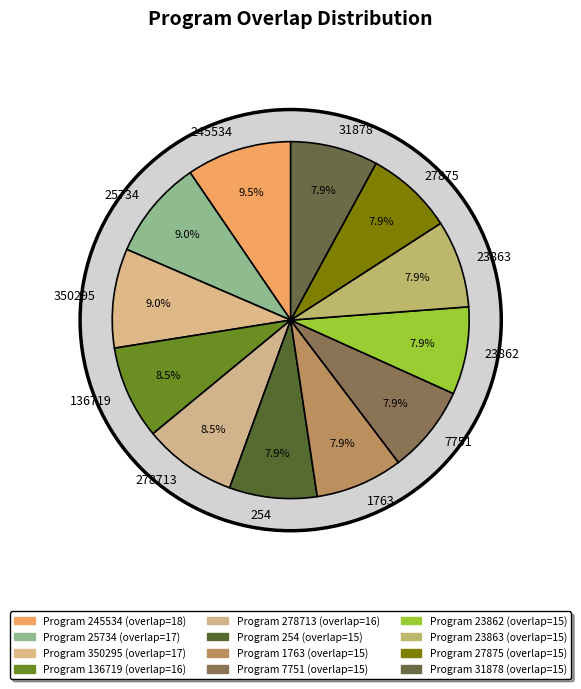

To the nearest percent, what is the combined percentage of 278713 and 136719?

17%